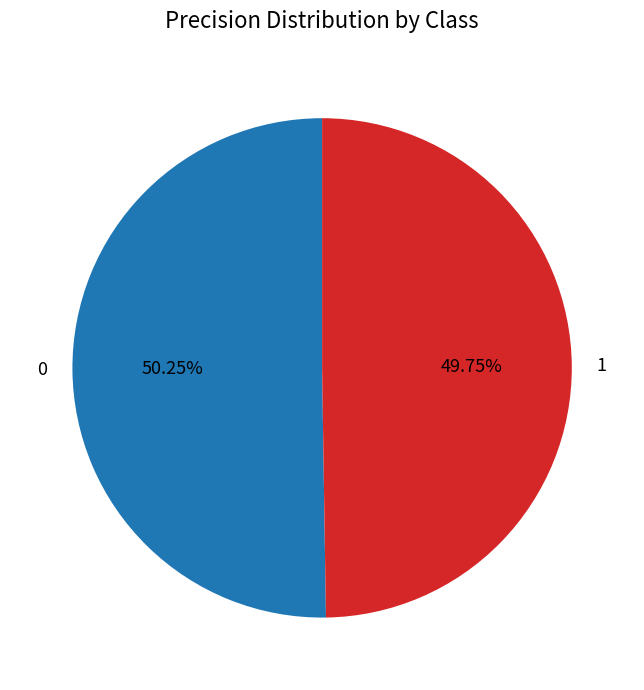

What is the ratio of the value at 1 to the value at 0?

1.0